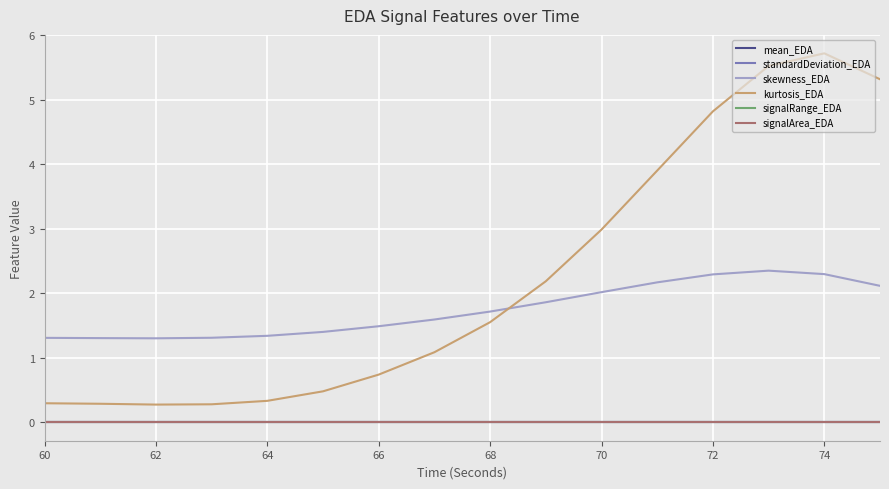

Which series has the widest spread of values?

kurtosis_EDA